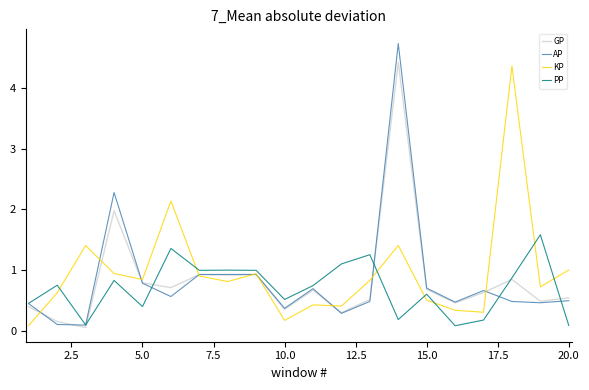

Does the chart have visible grid lines?

No